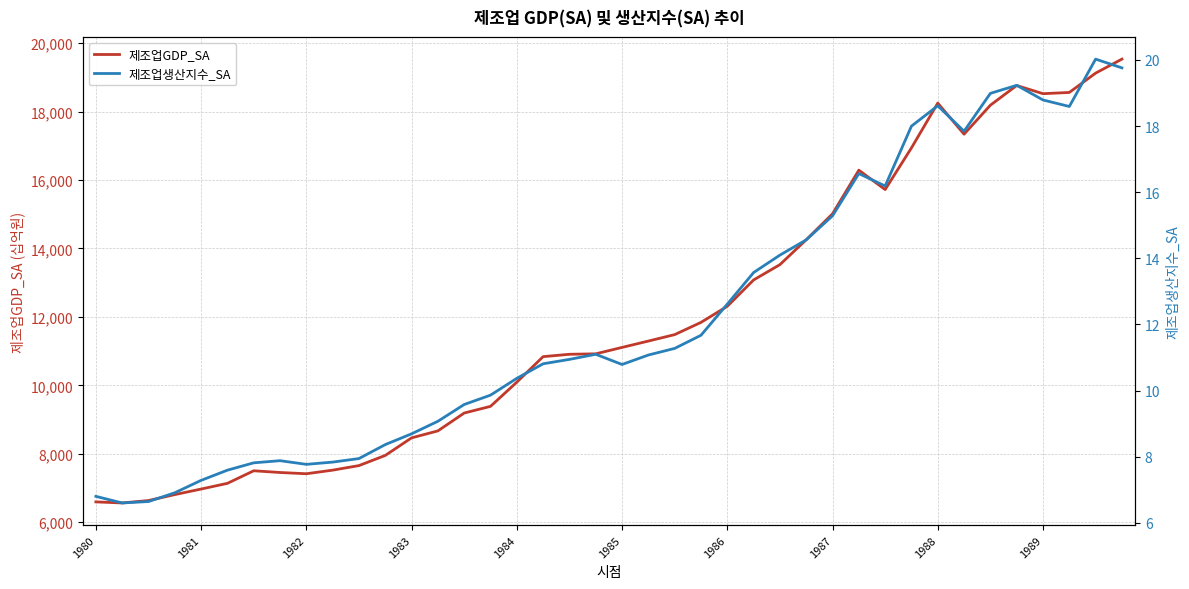

Which series has the largest range (max minus min)?

제조업GDP_SA